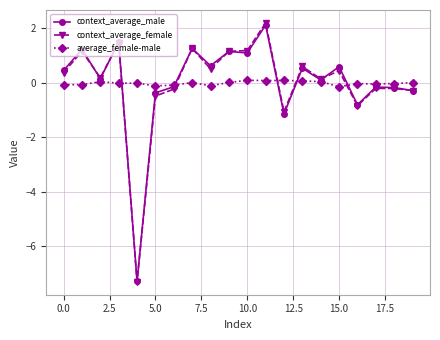

What is the minimum value shown in the chart?

-7.3